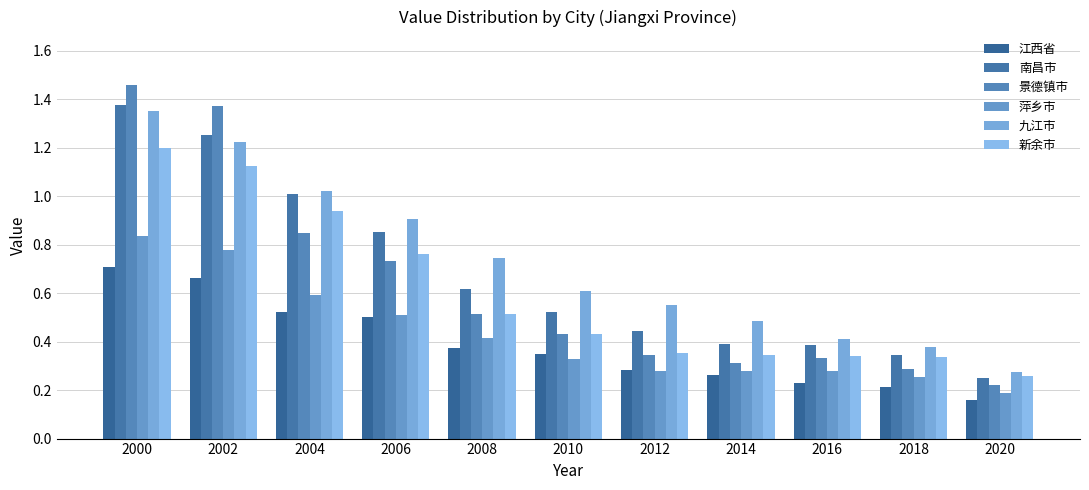

Is it true that 萍乡市 equals 0.9 at 2004?

False